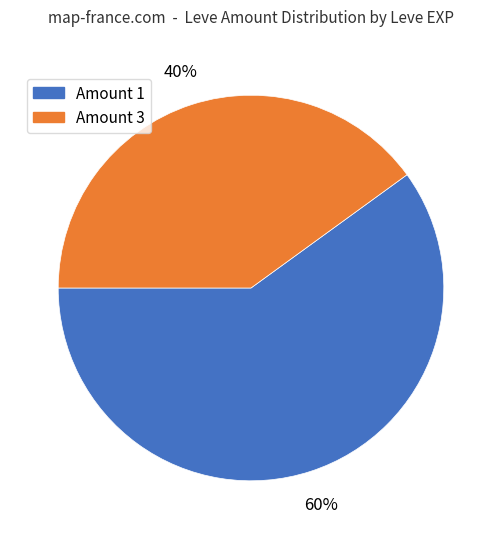

Does any single category account for the majority?

Yes